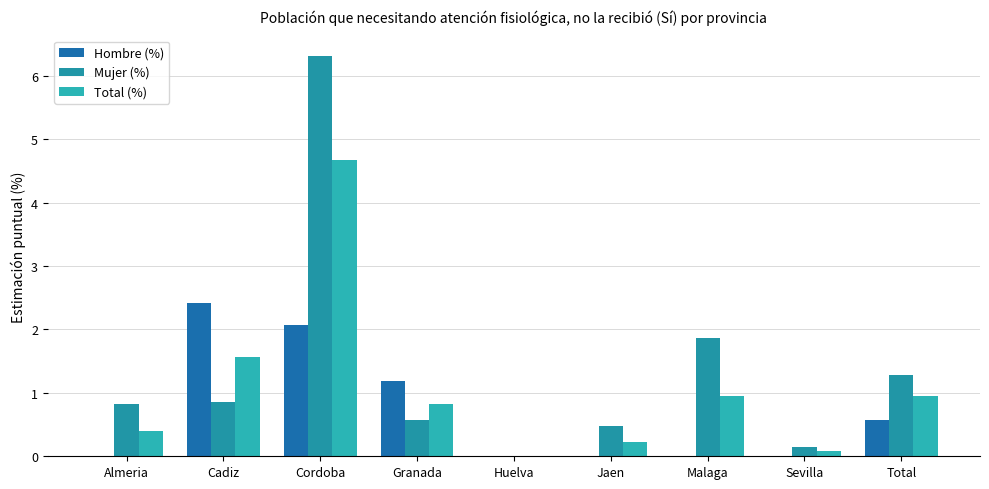

What is the approximate value of Mujer (%) at Total?

1.3